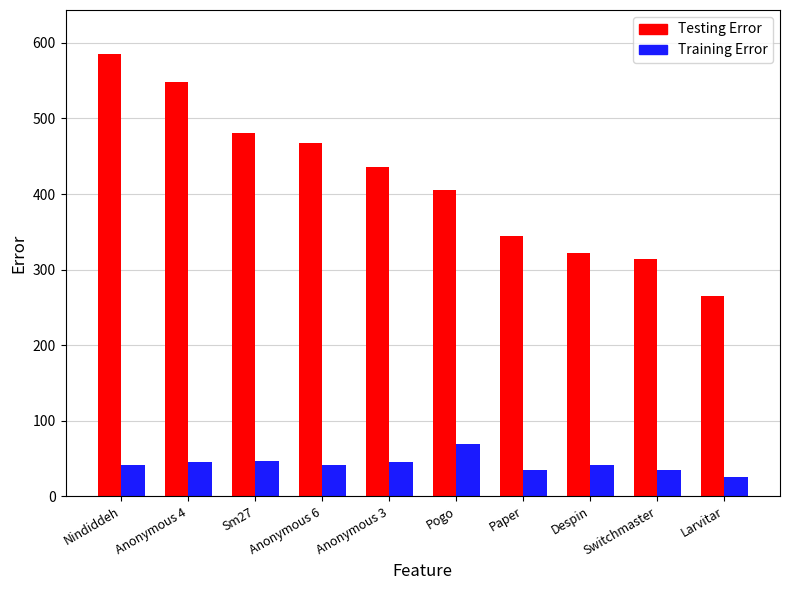

What is the spread (max minus min) of values at Anonymous 3?

391